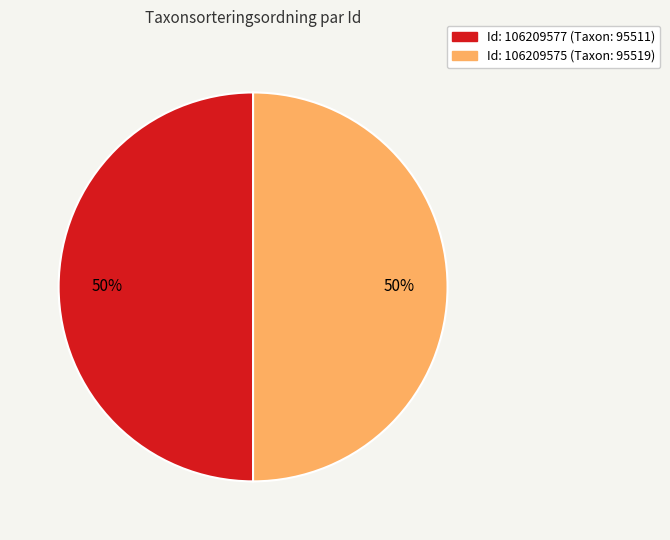

To the nearest percent, what is the average slice percentage?

50%